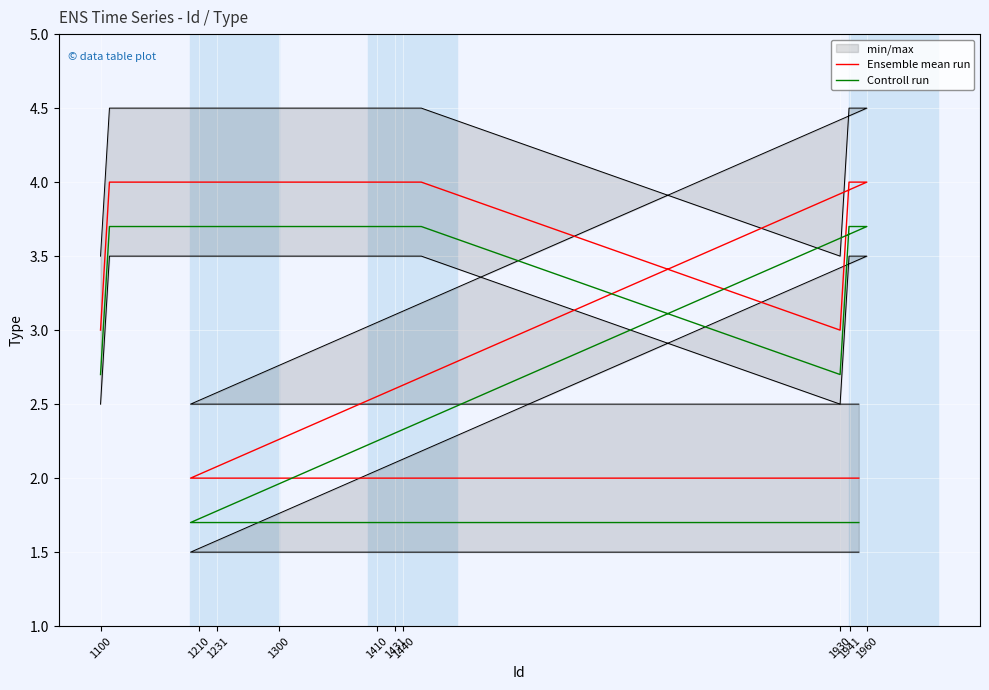

Is the value of Ensemble mean run at 1100 greater than the value of Controll run at 13?

No